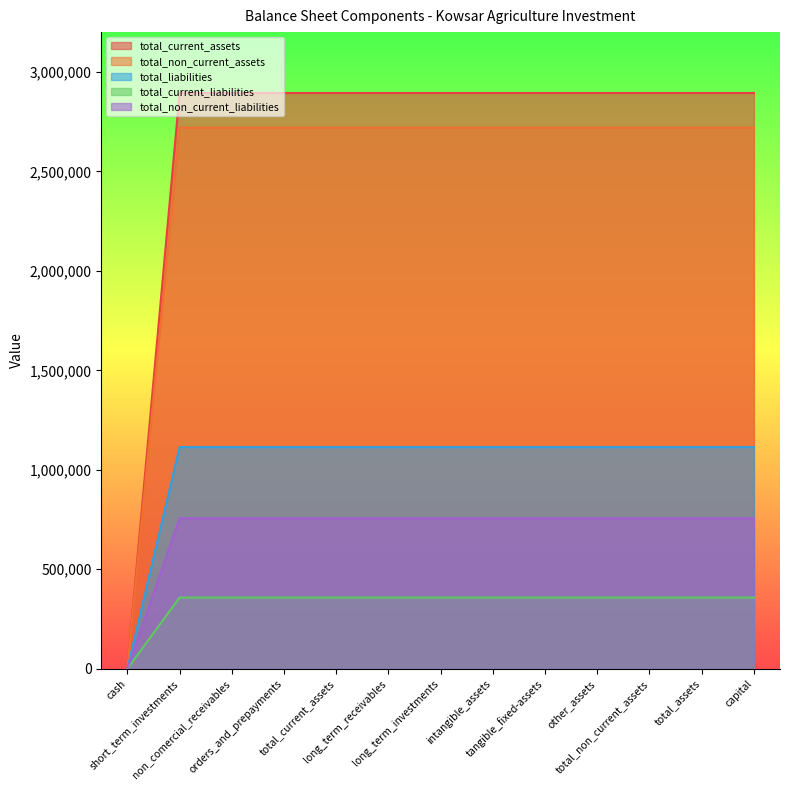

What is the difference between the total_liabilities values at cash and intangible_assets?

1113910